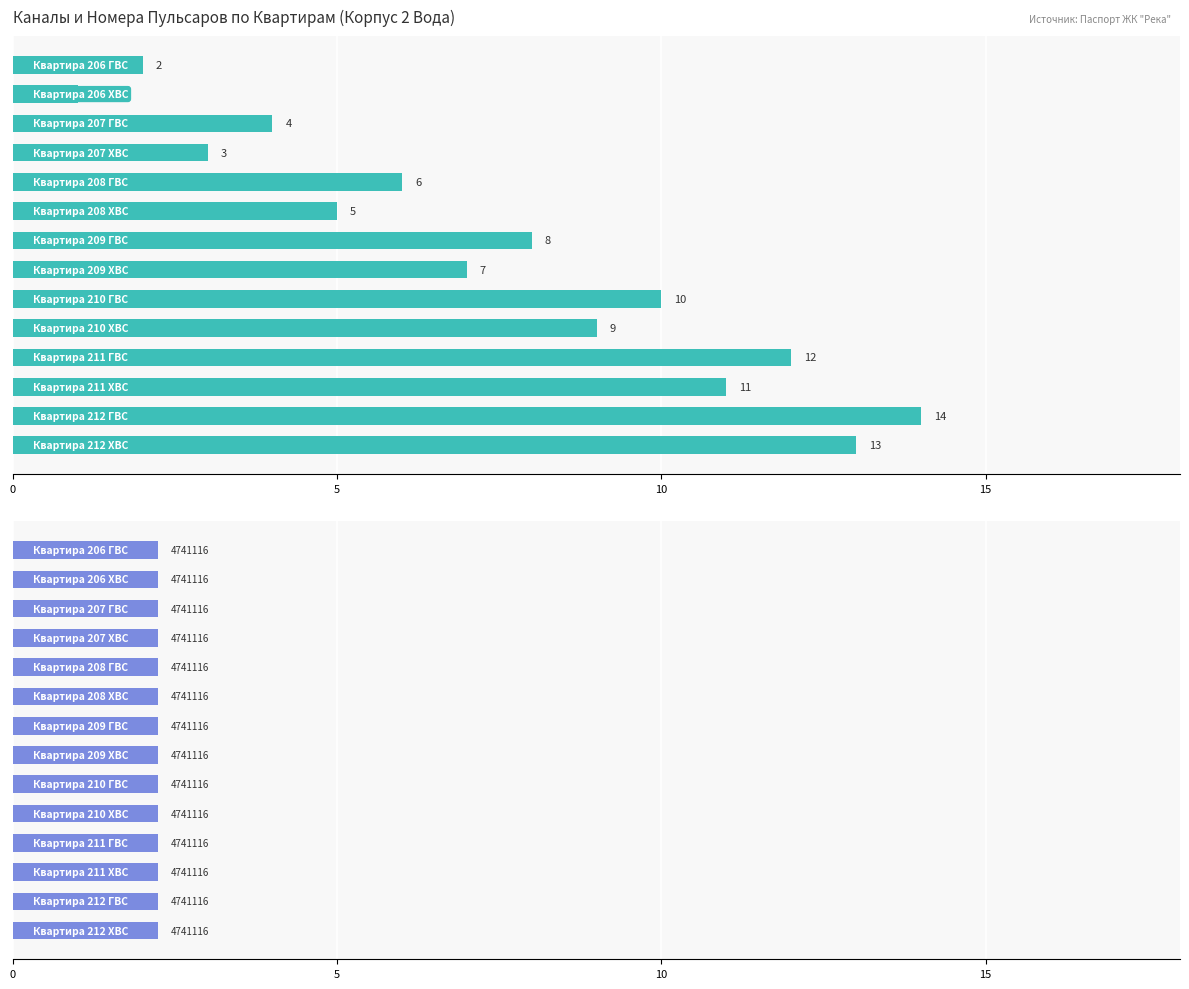

Which has a higher value, 8 or 7?

8